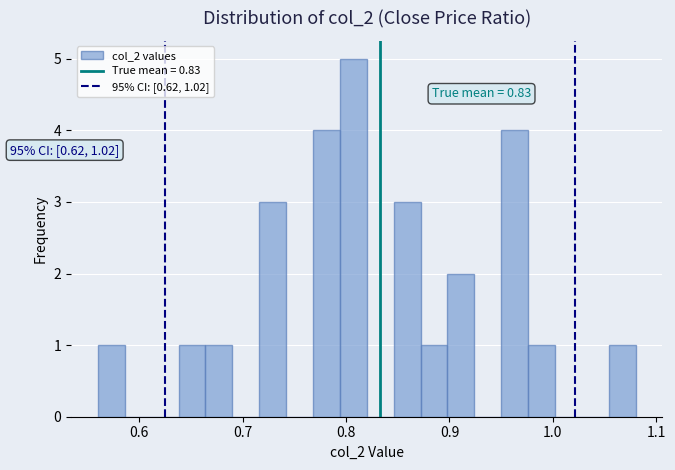

Read against the x-axis, roughly where is the centre of the tallest bar?

0.81